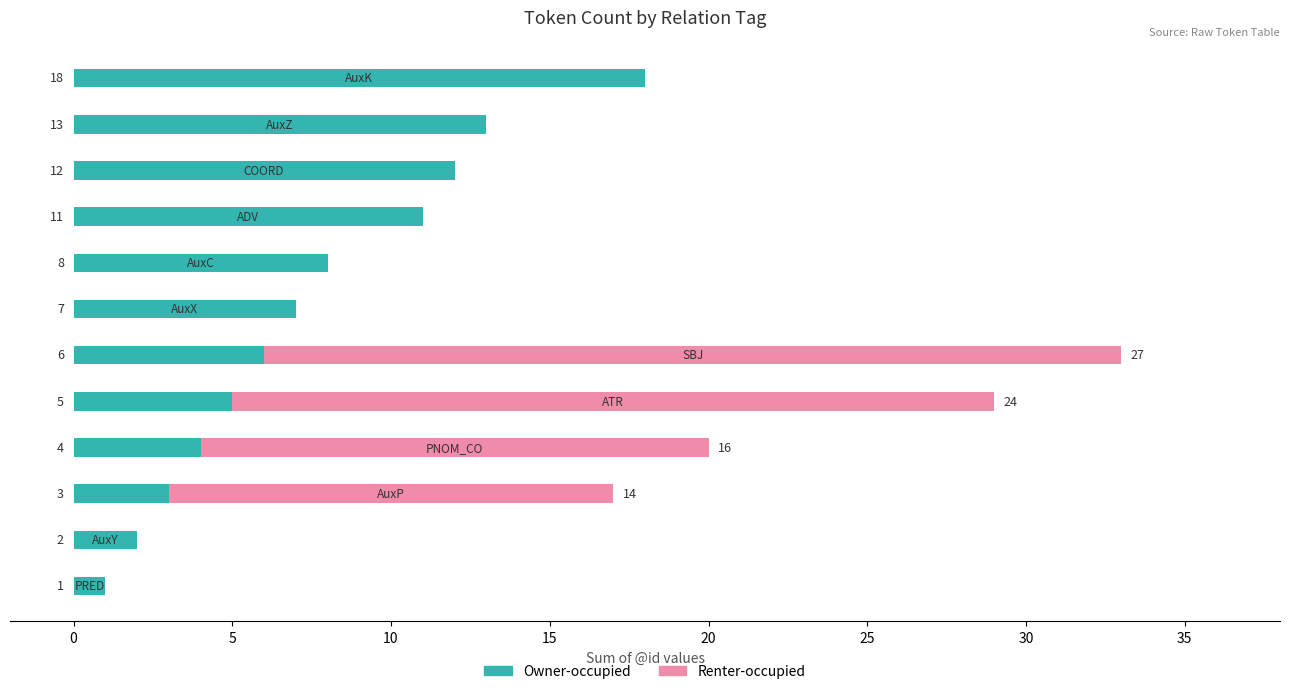

Count the number of categories in the chart.

12